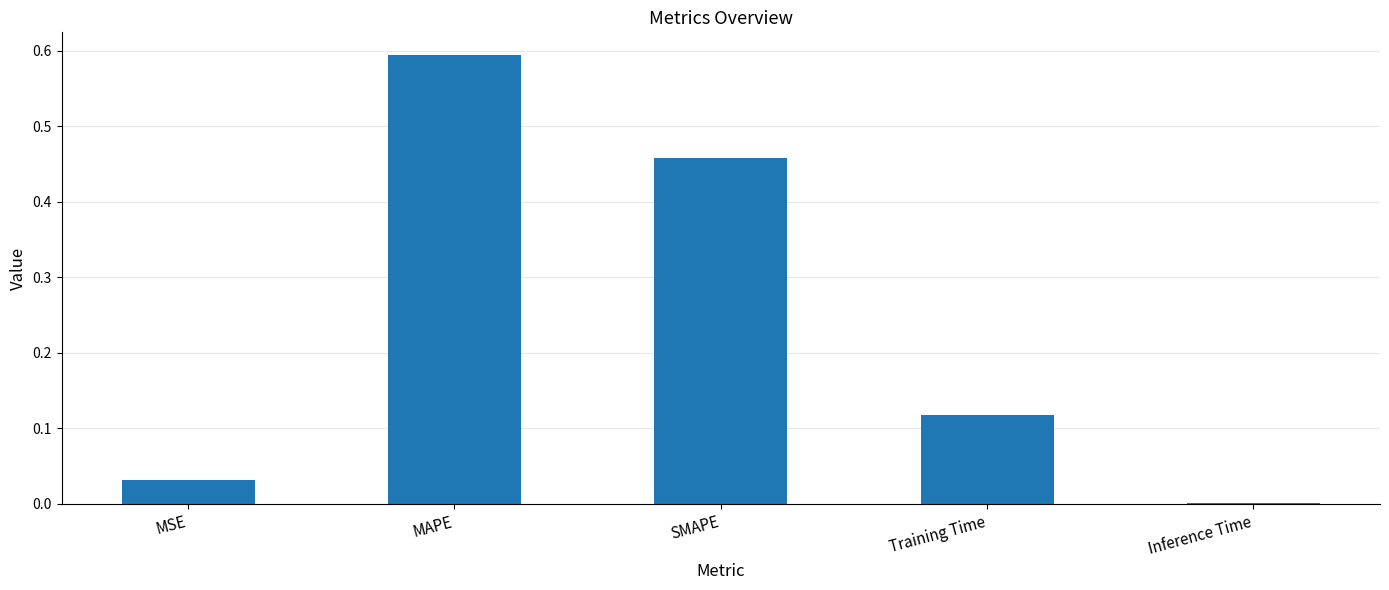

What is the maximum value shown in the chart?

0.6